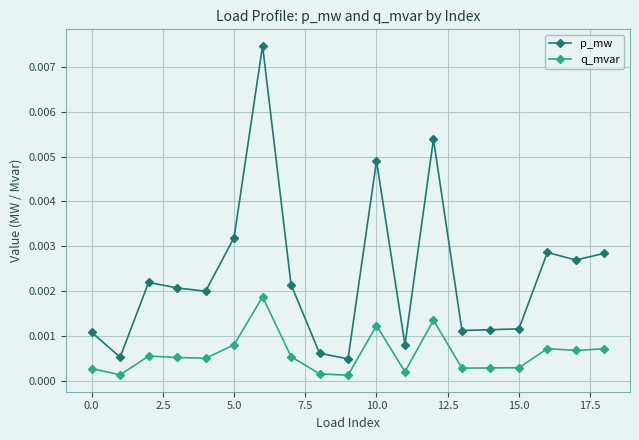

At how many categories does at least one series exceed 0?

19